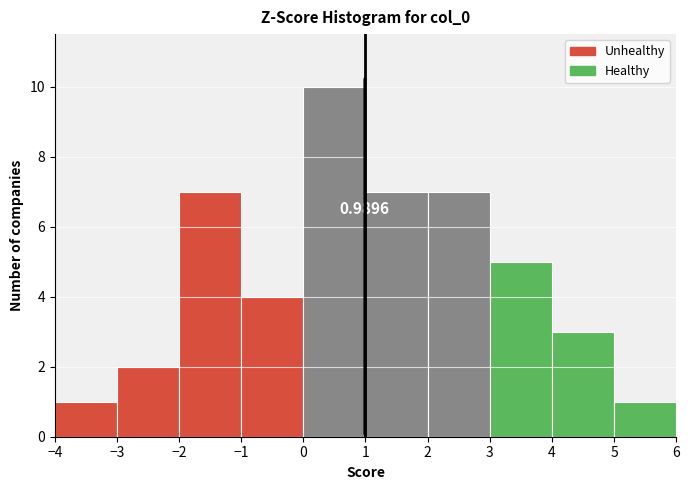

Over which range of the x-axis is the bar tallest?

0 to 1